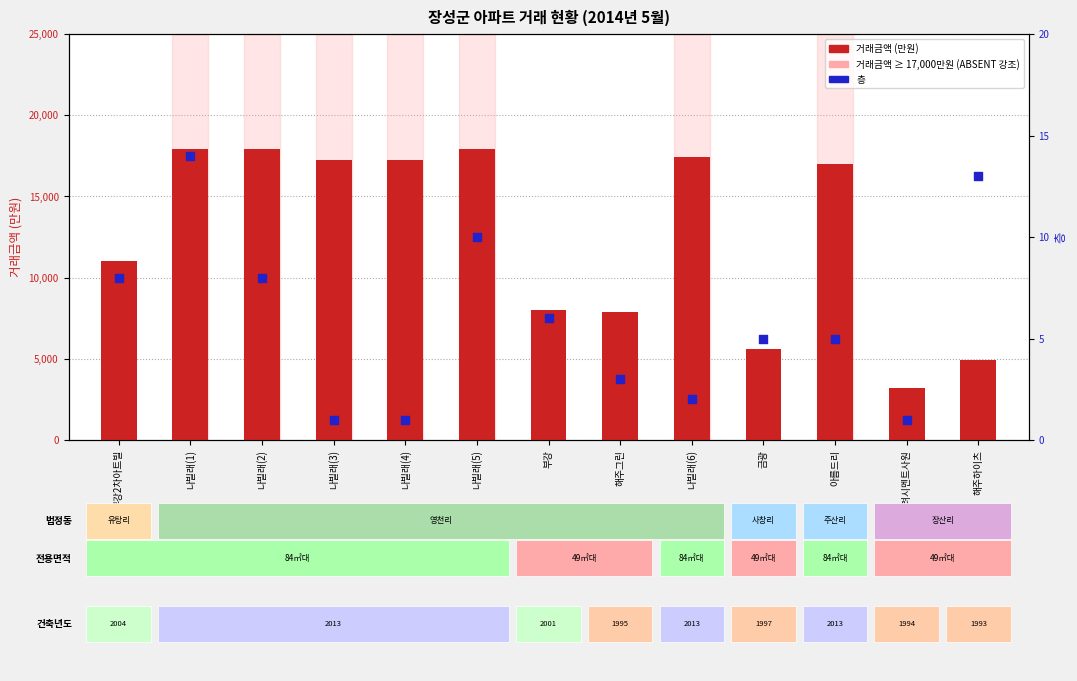

Which series contains the lowest Y value?

층